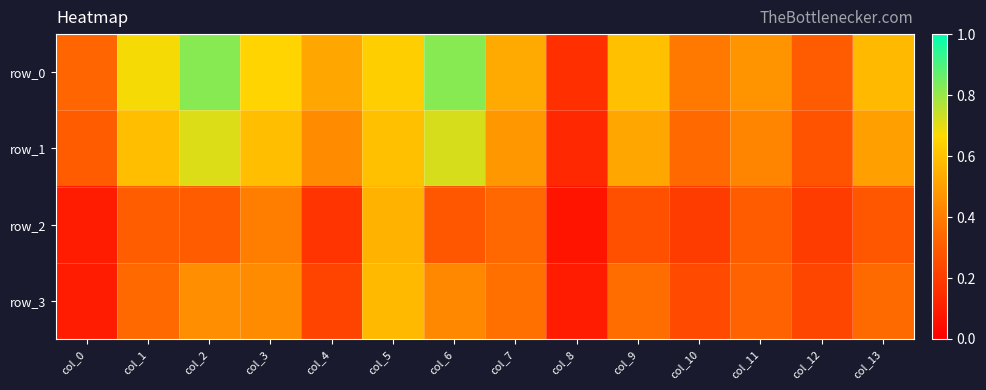

List the series in order of their overall mean, highest first.

row_0, row_1, row_3, row_2